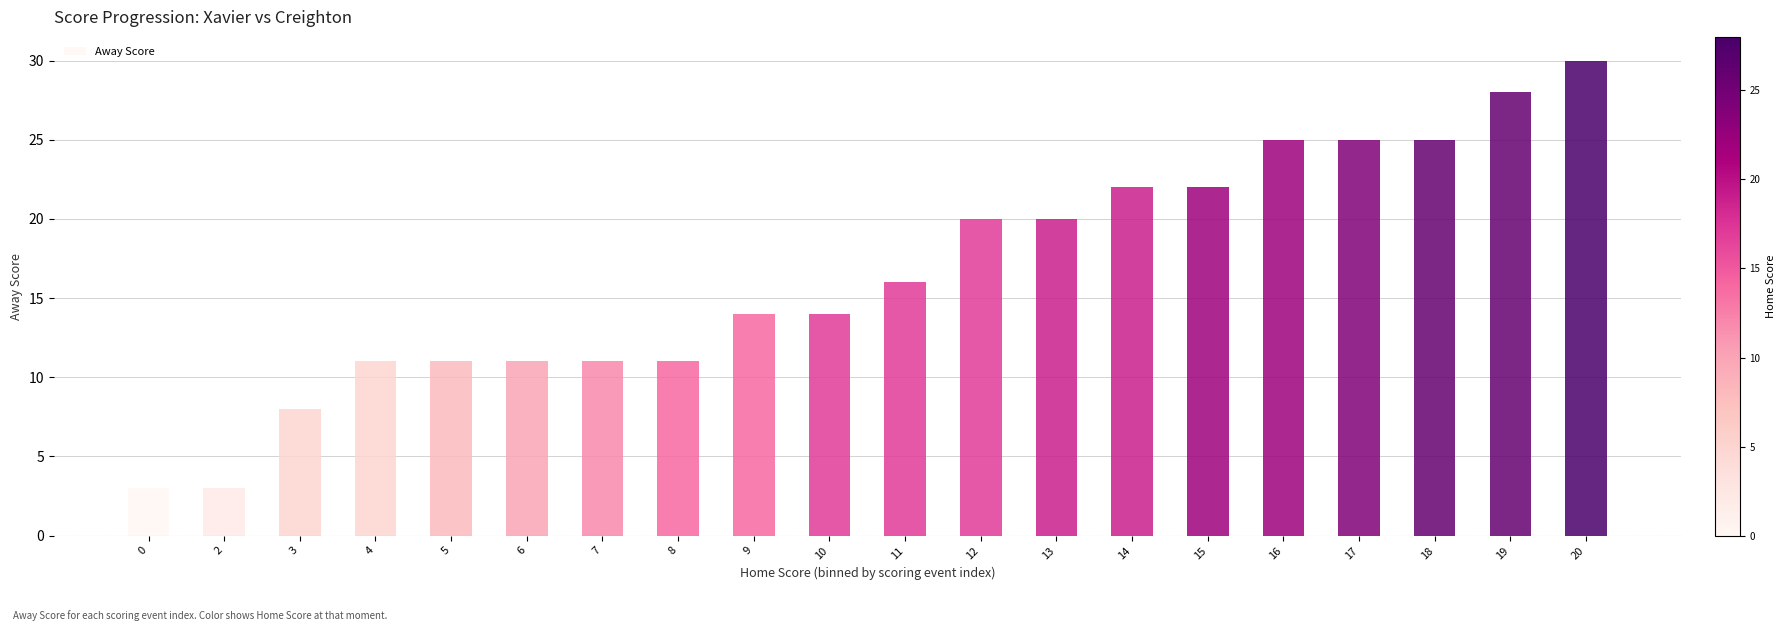

What is the smallest value displayed?

3